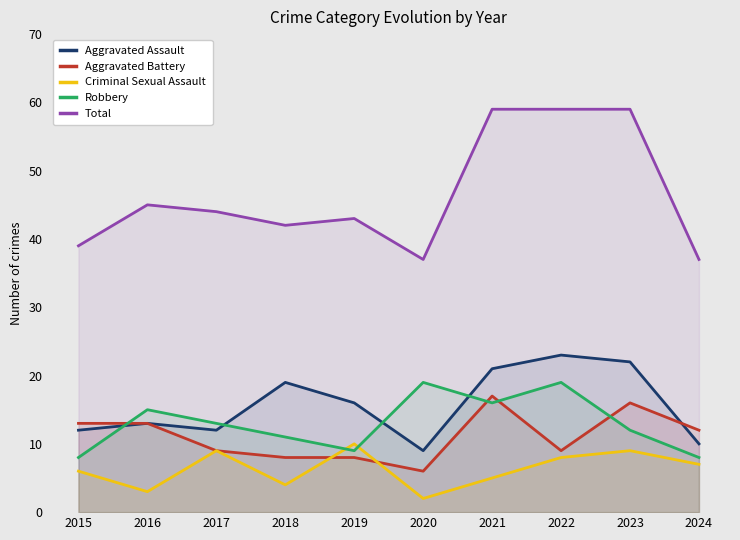

Reading right to left, transcribe all the data shown in this chart.

Aggravated Assault: 10	22	23	21	9	16	19	12	13	12
Aggravated Battery: 12	16	9	17	6	8	8	9	13	13
Criminal Sexual Assault: 7	9	8	5	2	10	4	9	3	6
Robbery: 8	12	19	16	19	9	11	13	15	8
Total: 37	59	59	59	37	43	42	44	45	39